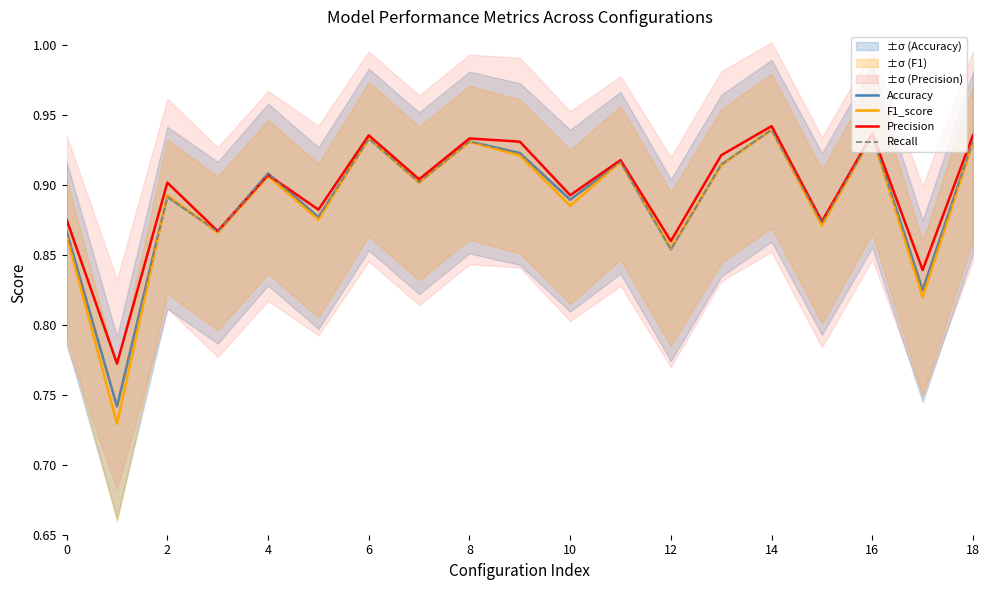

What is the maximum value for Precision?

0.9